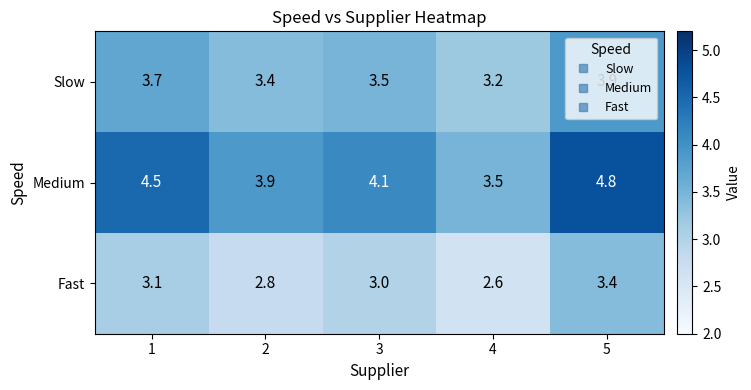

What is the total value across all series at 4?

9.3